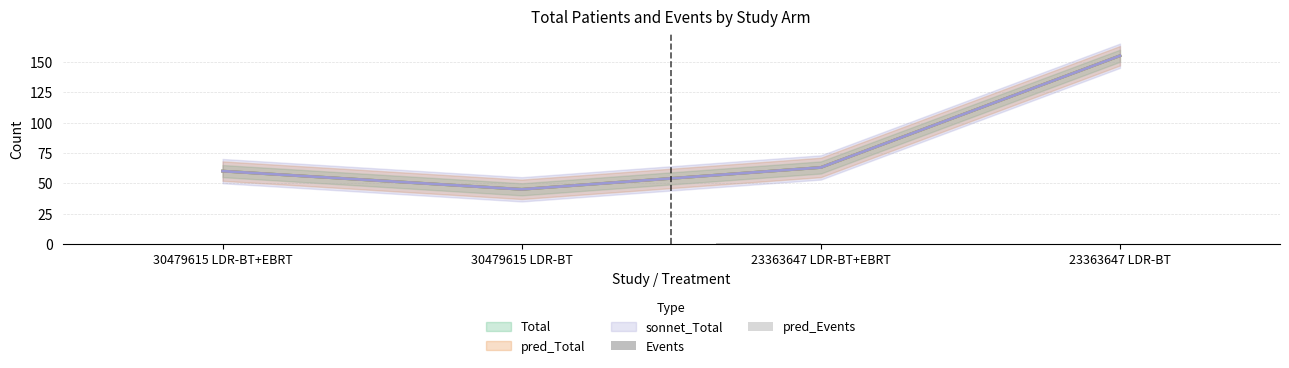

The value of Events at 23363647 LDR-BT+EBRT is 1. True or false?

True